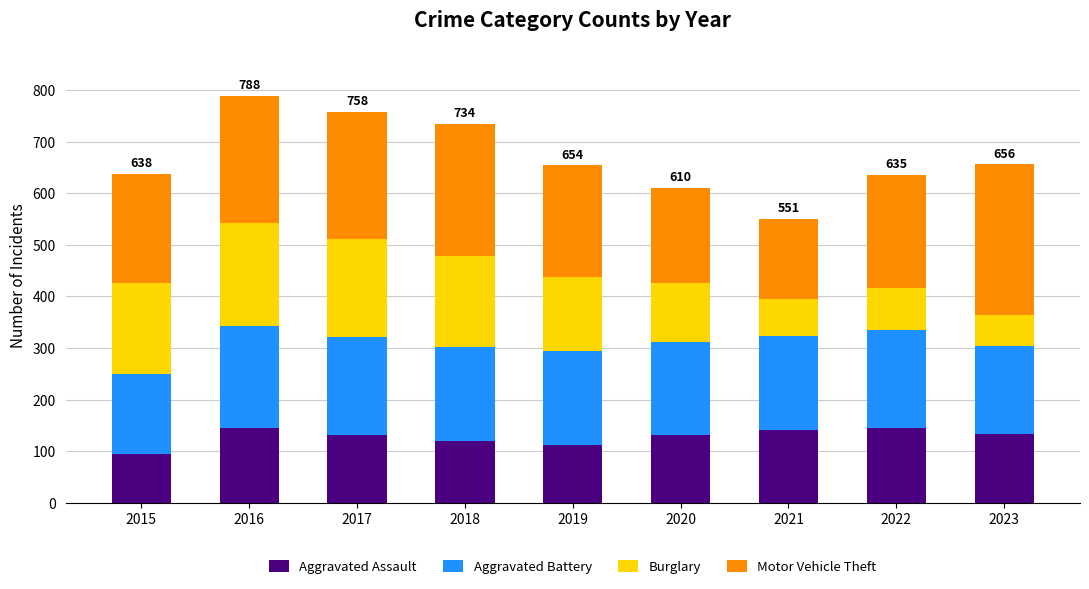

The Aggravated Assault series shows 220 at 2020. True or false?

False